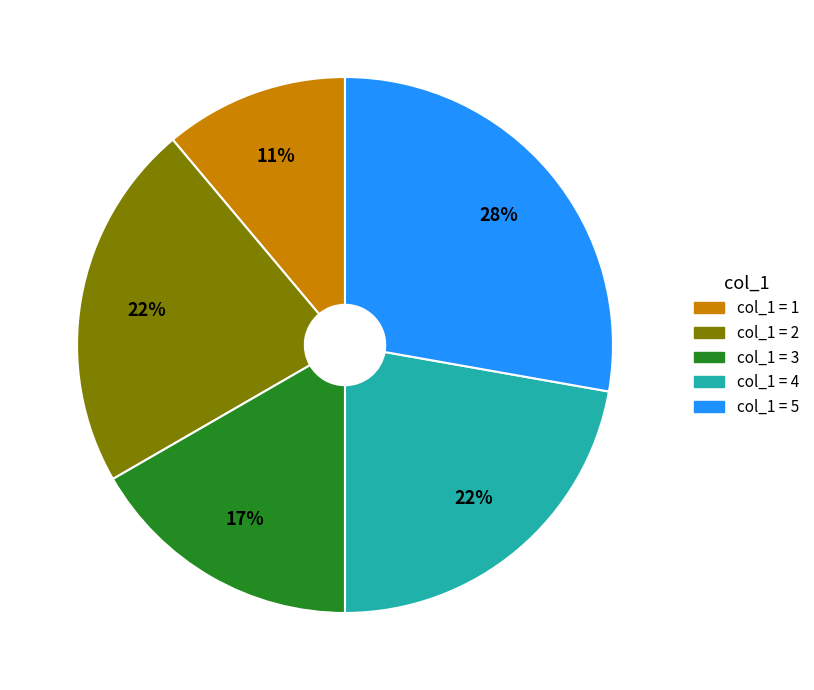

Is there any slice that represents more than half of the pie?

No